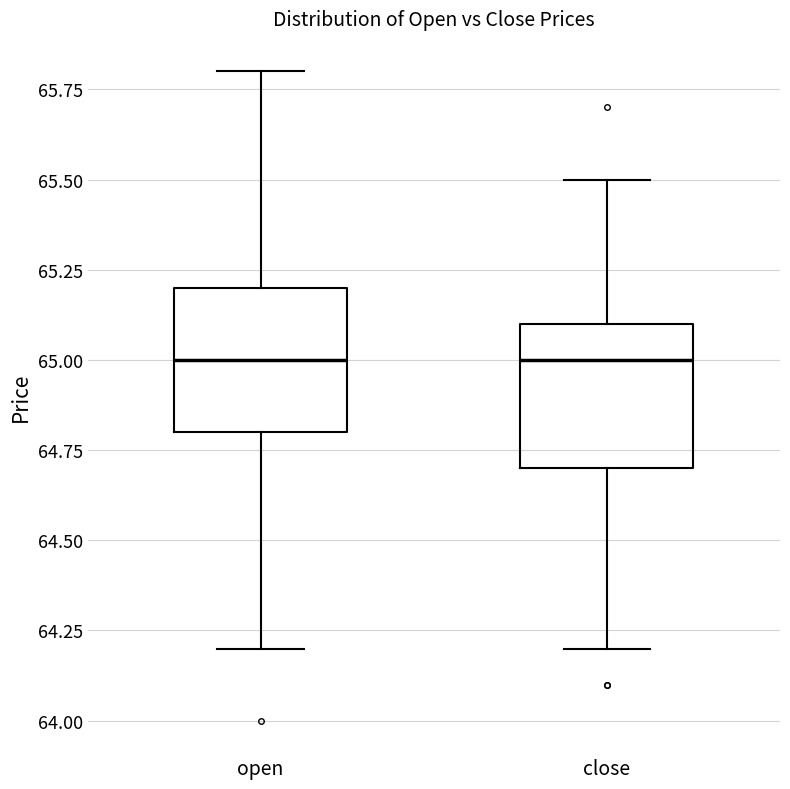

Reading left to right, transcribe this box plot: for each box, give where its median line is, the range the box spans, and where its two whiskers end, as read against the y-axis. The values are not printed on the chart, so give them approximately, as read against the axis.

open: median 65.0, box 64.8 to 65.2, whiskers 64.2 to 65.8
close: median 65.0, box 64.7 to 65.1, whiskers 64.2 to 65.5